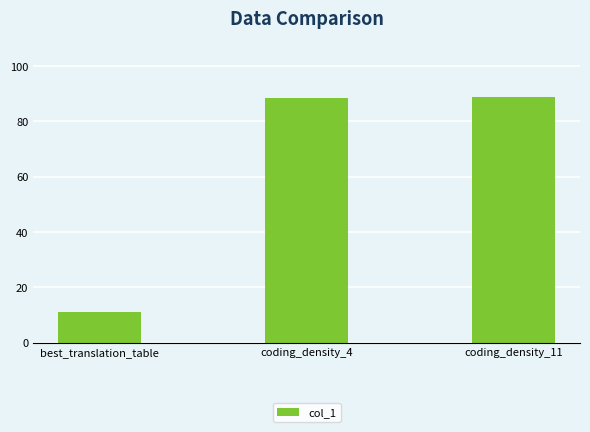

Which label corresponds to the smallest value in the chart?

best_translation_table